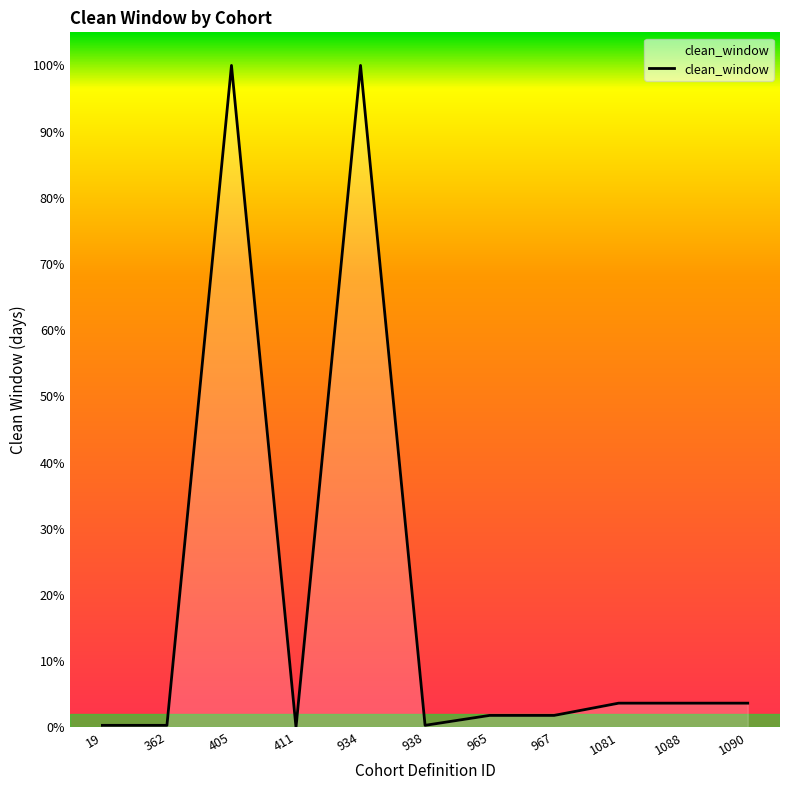

Does the chart display data point markers on the line(s)?

No